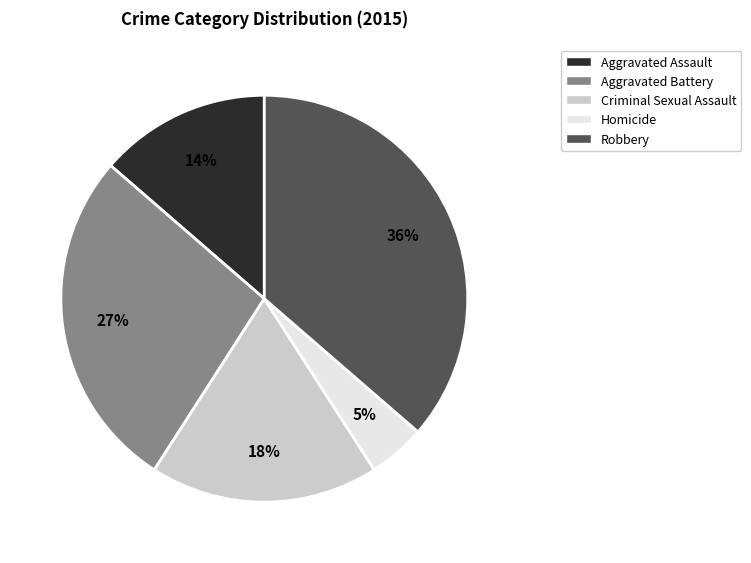

Count the number of slices in the pie.

5